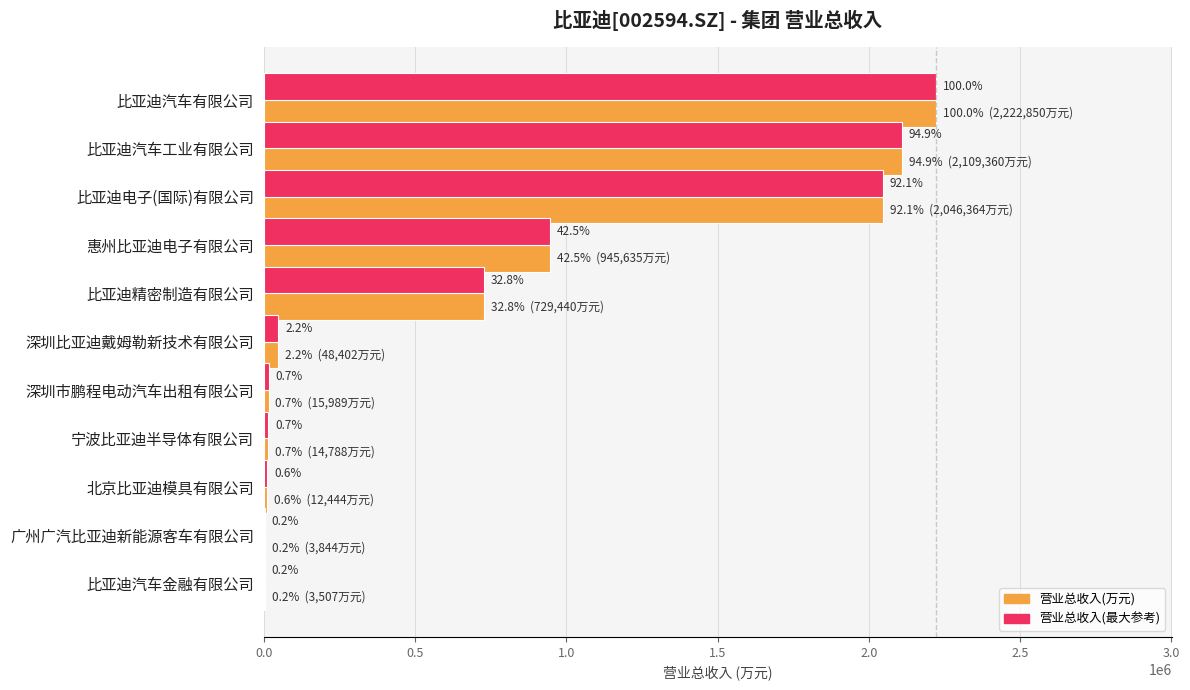

Reading left to right, list all the values displayed in this chart.

营业总收入(万元): 2222849.8	2109360.5	2046364.4	945635.2	729439.7	48402.0	15988.8	14788.0	12444.0	3844.1	3507.1
营业总收入(最大参考): 2222849.8	2109360.5	2046364.4	945635.2	729439.7	48402.0	15988.8	14788.0	12444.0	3844.1	3507.1